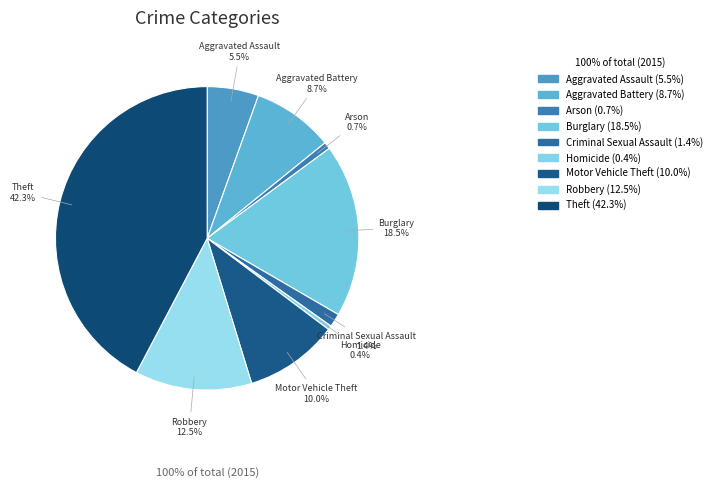

Is there a majority slice in this chart?

No